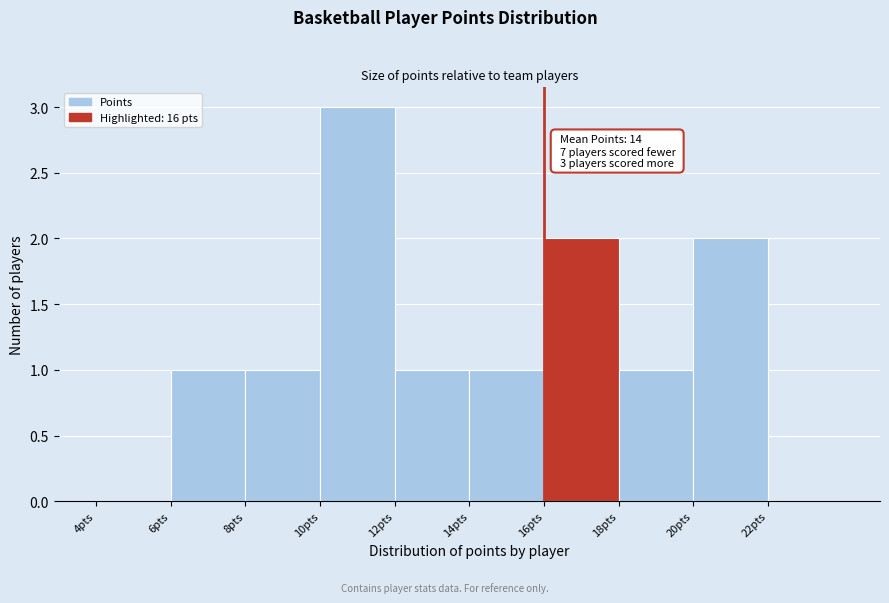

Which range on the x-axis has the tallest bar?

10 to 12